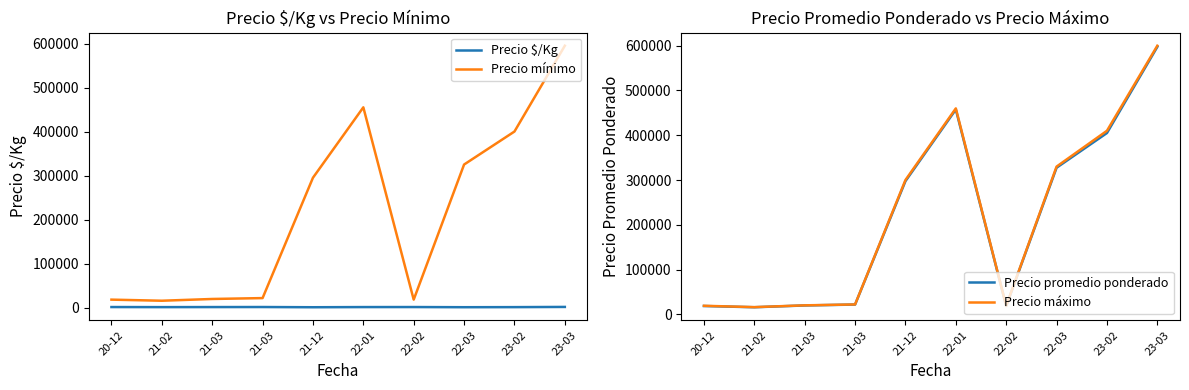

Reading right to left, list all the values displayed in this chart.

Precio $/Kg: 1423	964	780	1156	1089	708	1208	1109	984	1156
Precio mínimo: 595000	400000	325000	18000	455000	295000	21500	19500	15500	18000
Precio promedio ponderado: 597500	405000	327500	18500	457500	297500	21750	19750	15750	18500
Precio máximo: 600000	410000	330000	19000	460000	300000	22000	20000	16000	19000